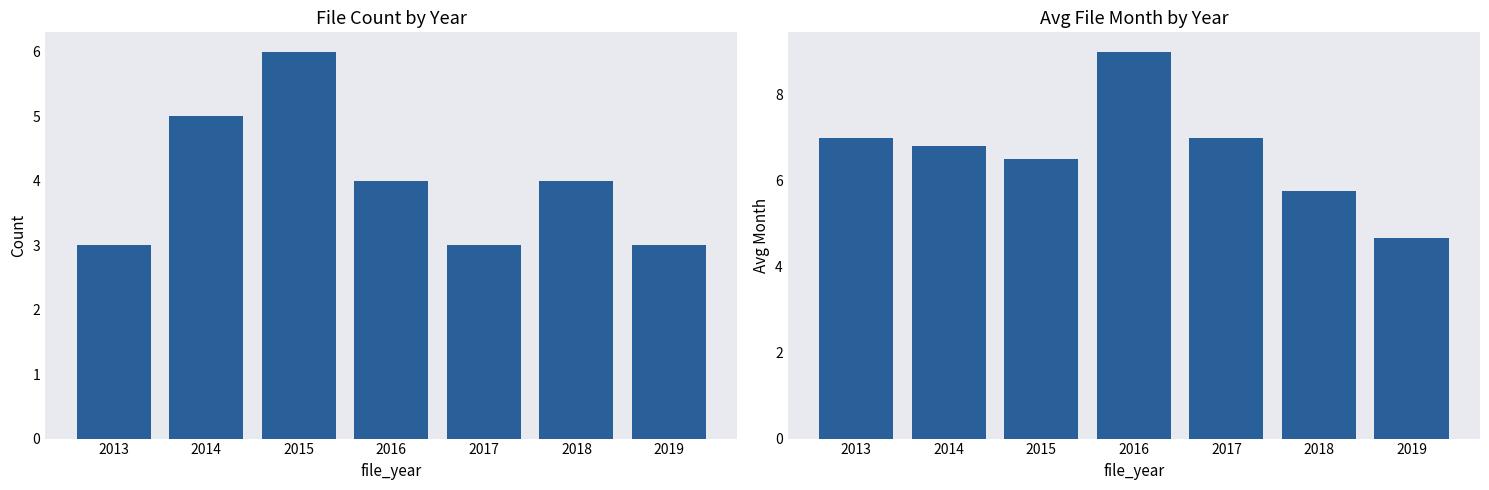

Are the bars grouped side by side (vs. stacked)?

Yes